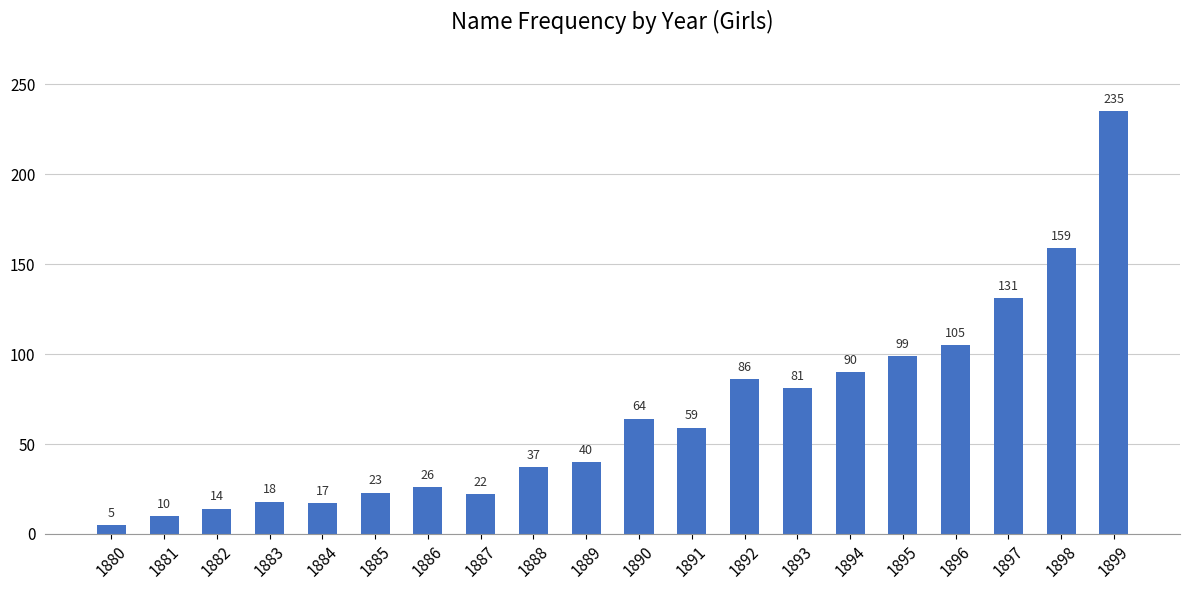

What is the average value?

66